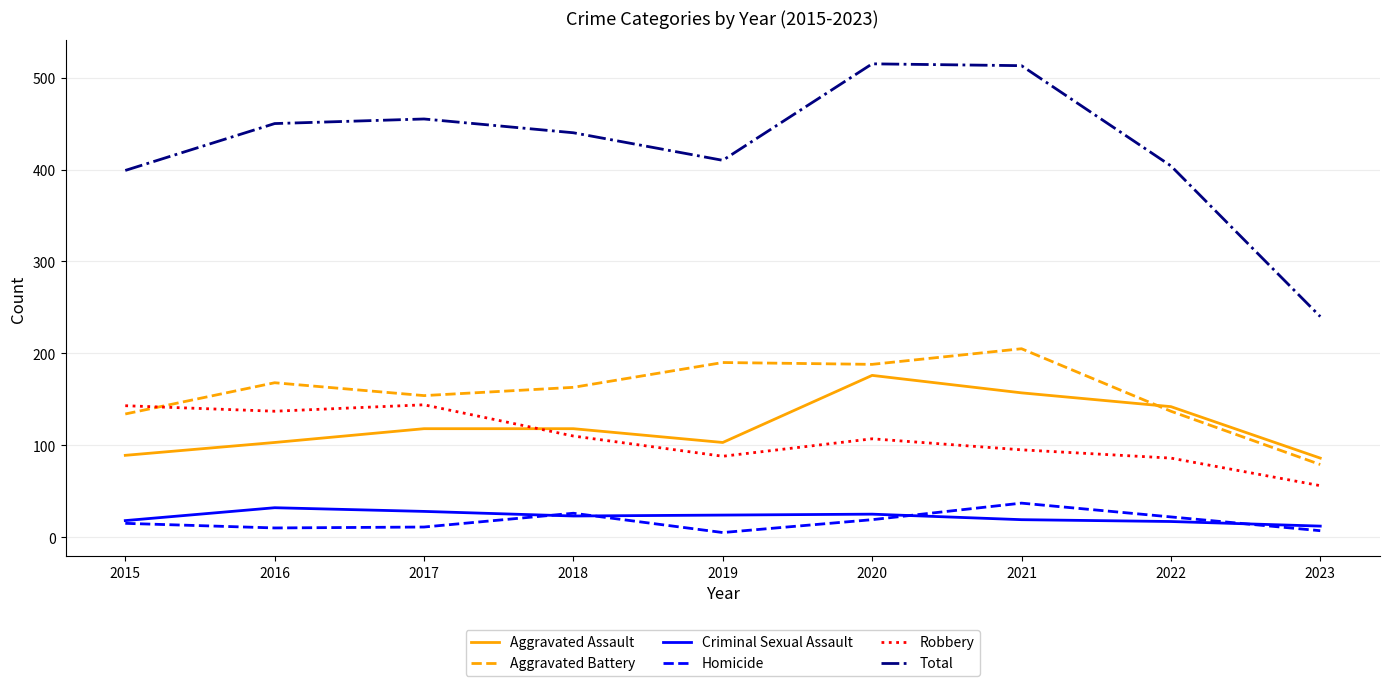

At which label does Robbery first exceed 107?

2015